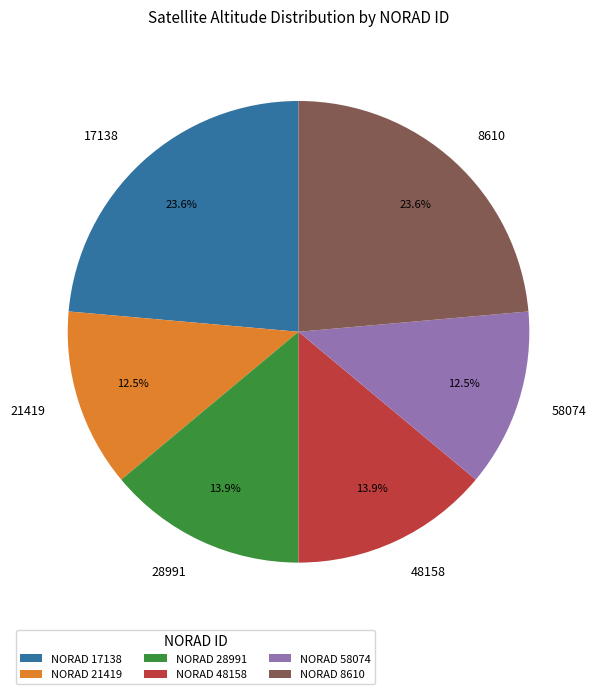

Is there any slice that represents more than half of the pie?

No